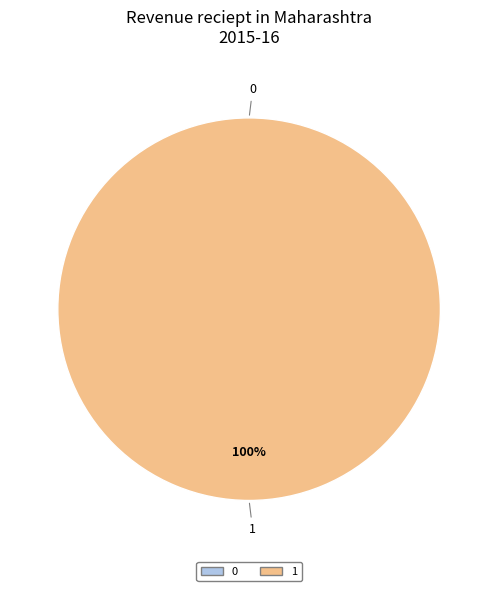

To the nearest percent, what is the difference between the 0 and 1 slice percentages?

100%